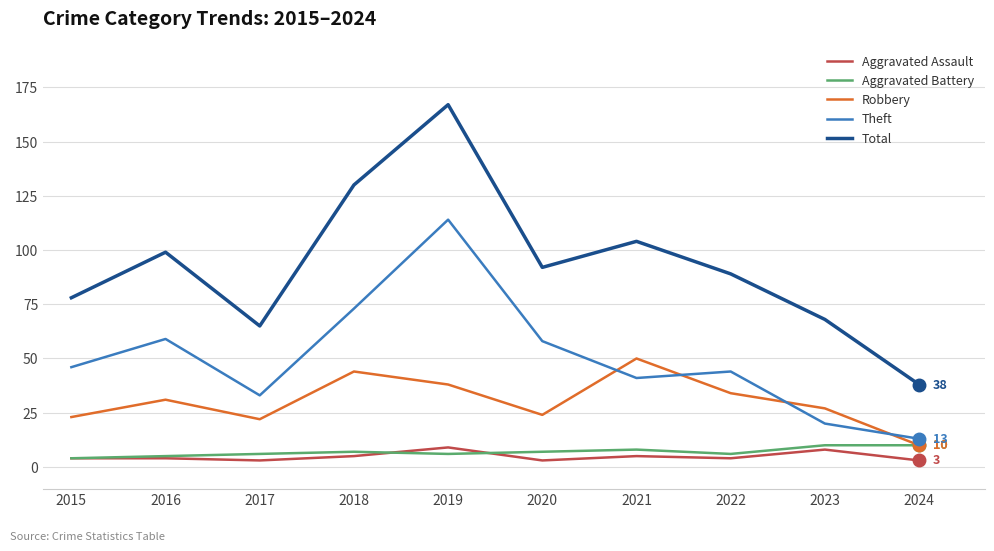

Reading left to right, transcribe all the data shown in this chart.

Aggravated Assault: 2015=4	2016=4	2017=3	2018=5	2019=9	2020=3	2021=5	2022=4	2023=8	2024=3
Aggravated Battery: 2015=4	2016=5	2017=6	2018=7	2019=6	2020=7	2021=8	2022=6	2023=10	2024=10
Robbery: 2015=23	2016=31	2017=22	2018=44	2019=38	2020=24	2021=50	2022=34	2023=27	2024=10
Theft: 2015=46	2016=59	2017=33	2018=73	2019=114	2020=58	2021=41	2022=44	2023=20	2024=13
Total: 2015=78	2016=99	2017=65	2018=130	2019=167	2020=92	2021=104	2022=89	2023=68	2024=38